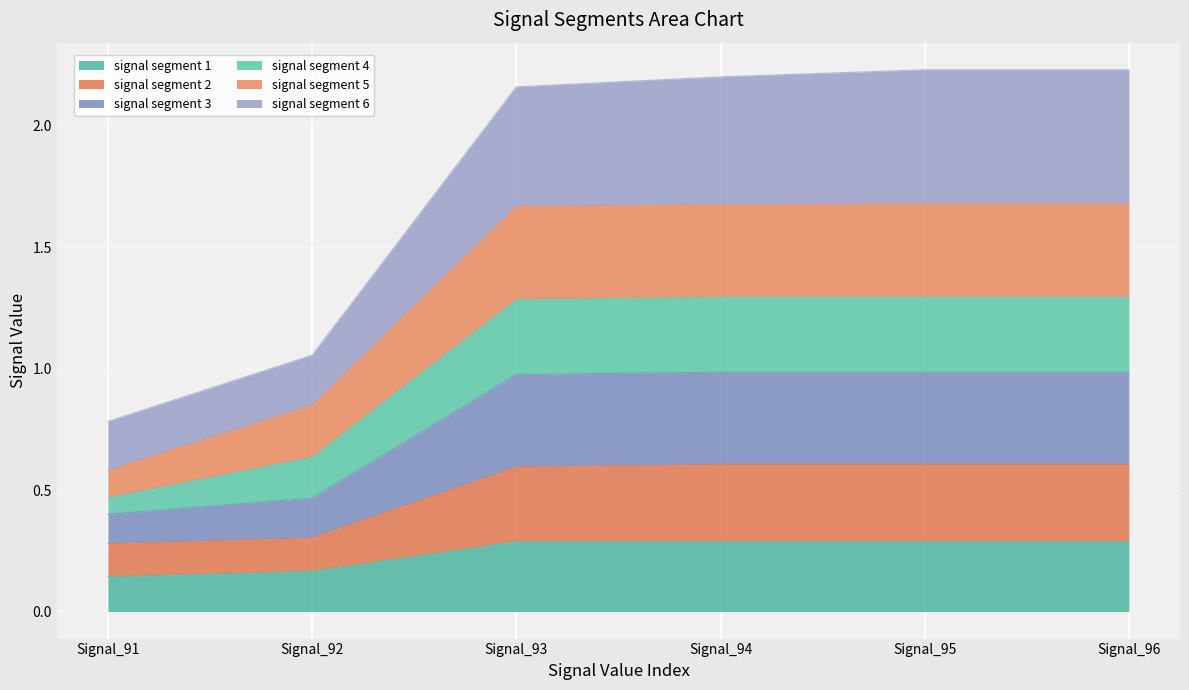

Where is signal segment 5 nearest to the value 1?

Signal_92